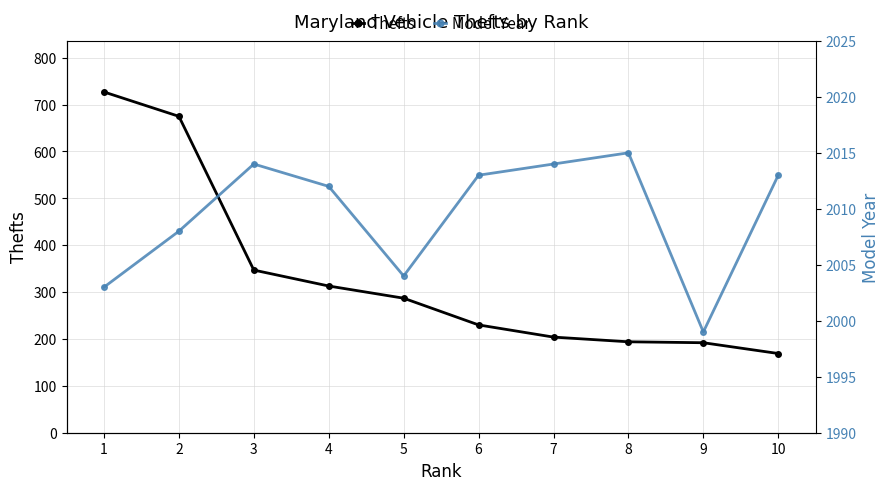

What is the lowest value of the Thefts series?

169